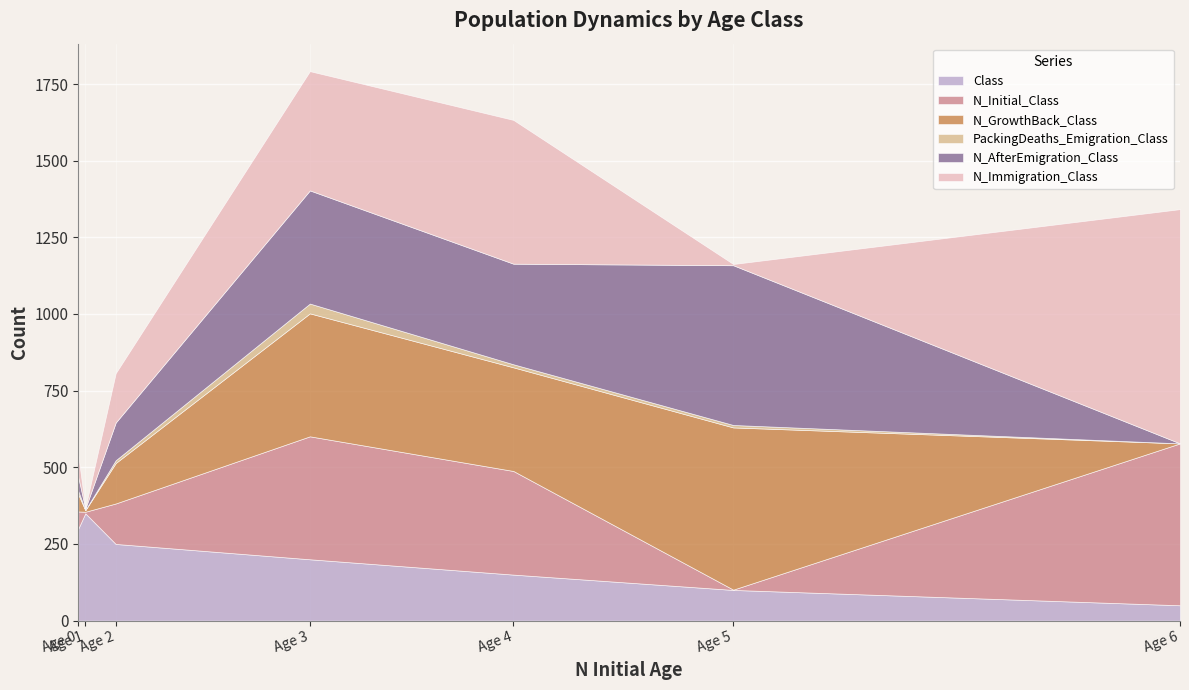

Which series has the widest spread of values?

N_Immigration_Class